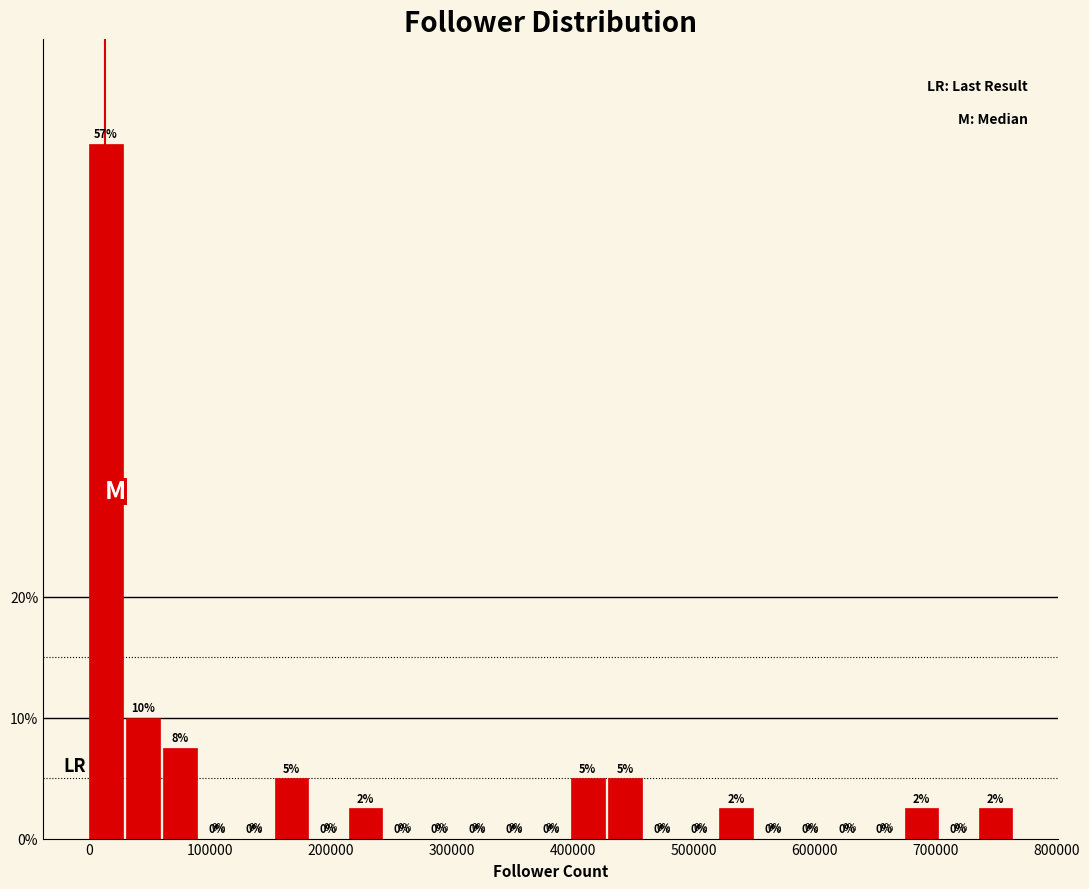

Read against the x-axis, roughly where is the centre of the tallest bar?

10000